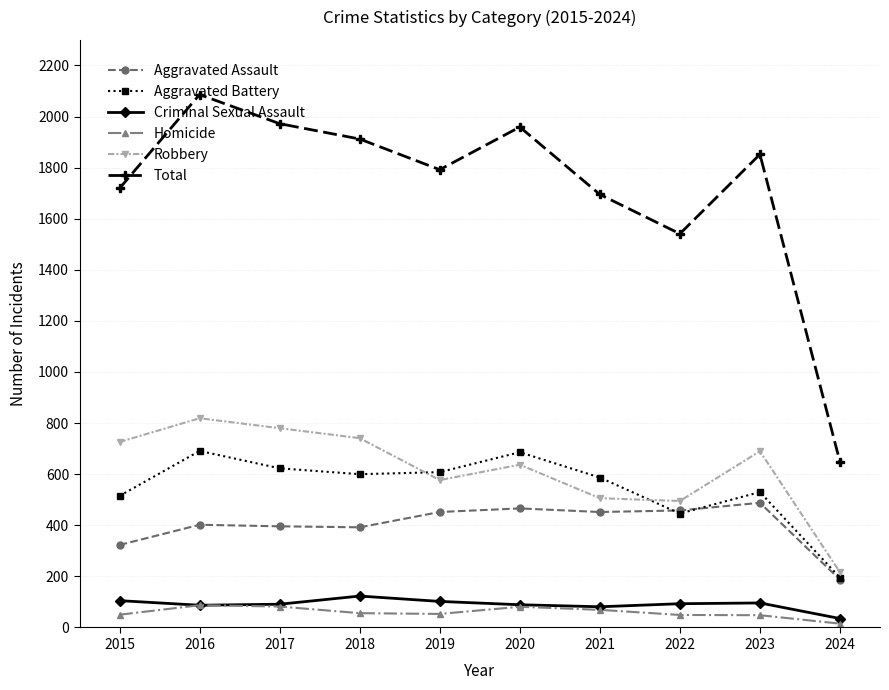

Between 2018 and 2022, which series saw the biggest shift?

Total